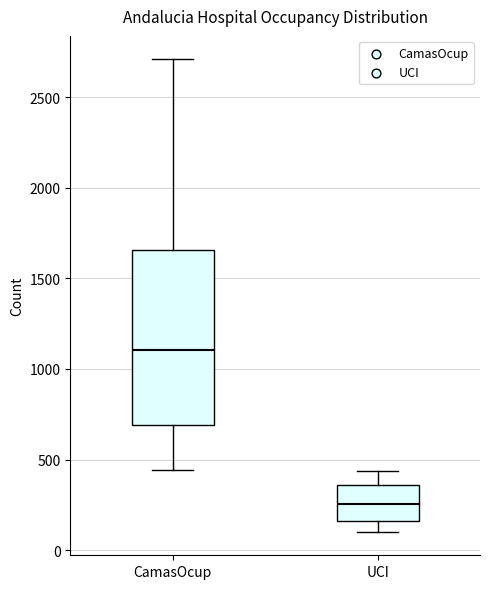

Comparing the boxes themselves (not the whiskers), which one is the tallest?

CamasOcup